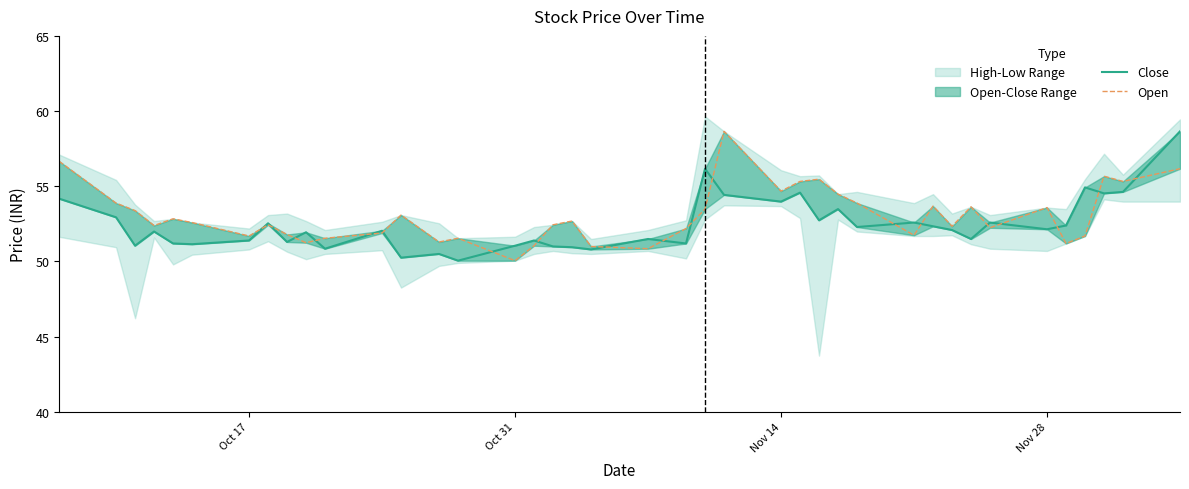

How many data points does each series have?

40